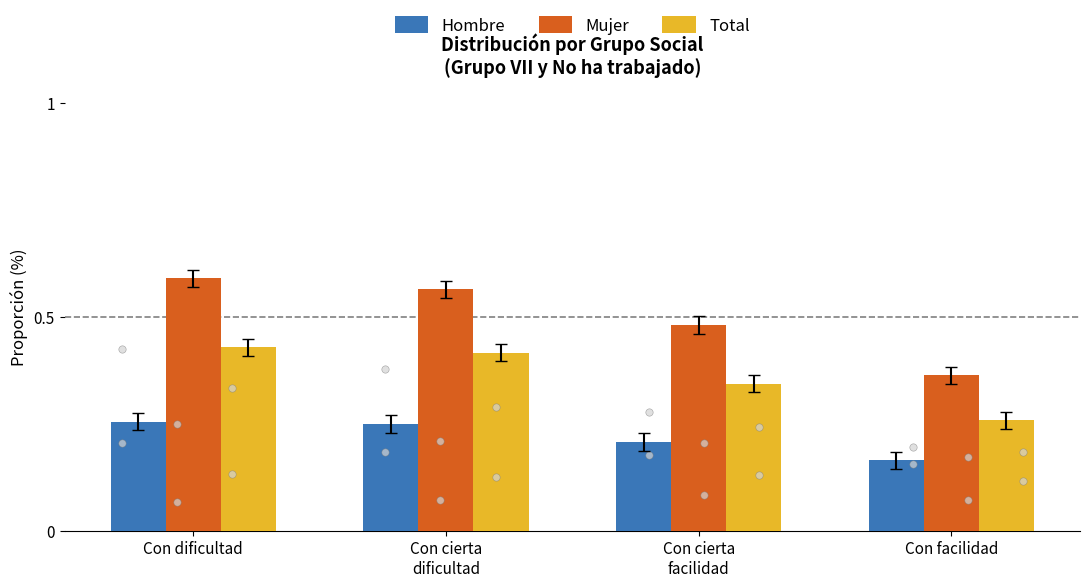

At which category is the sum across all series the highest?

Con dificultad